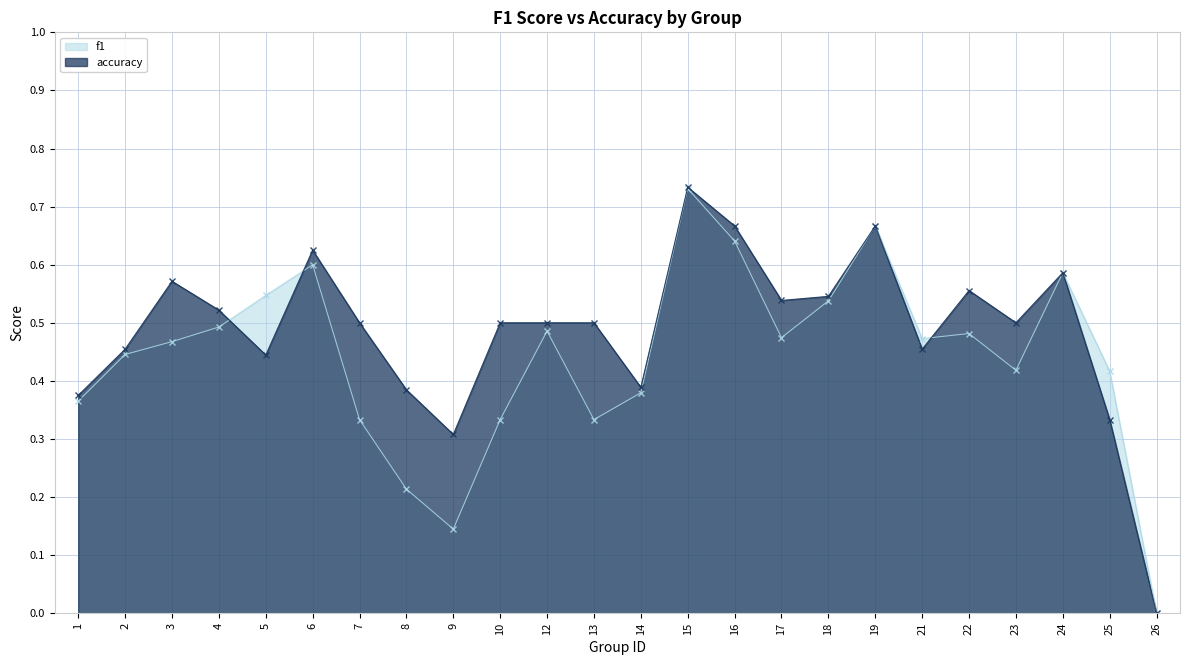

In f1, how many points are lower than both neighbors (excluding endpoints)?

5